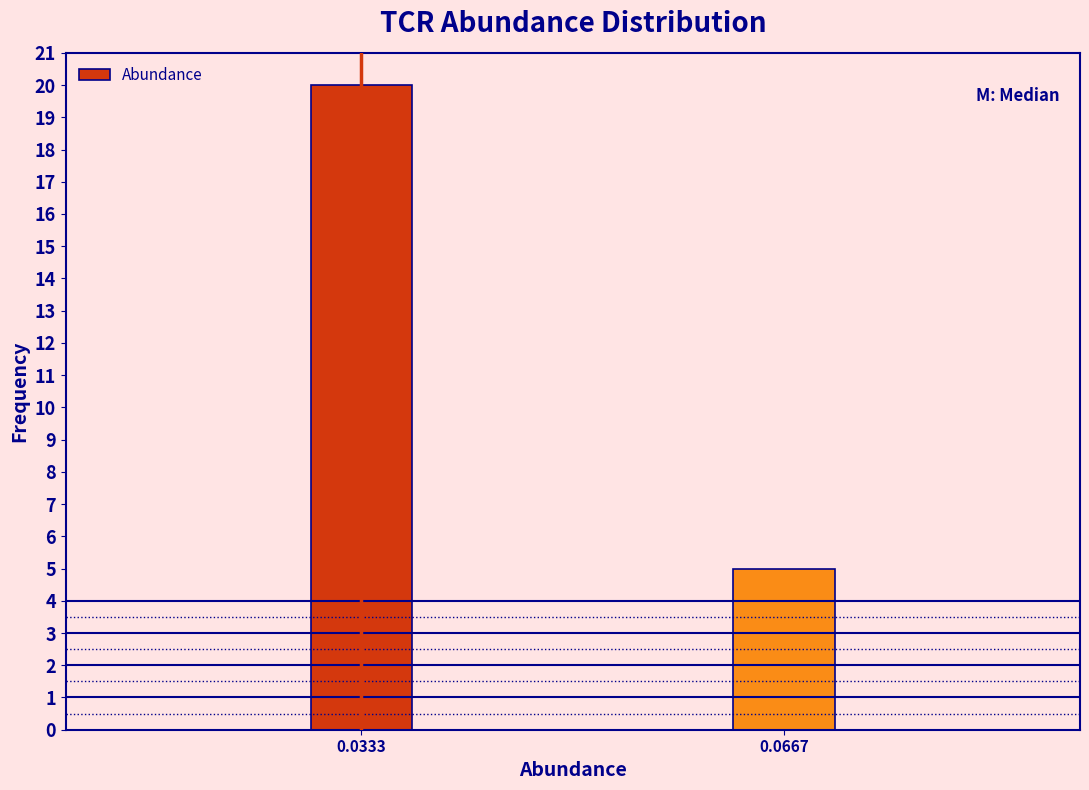

Reading left to right, list all the values displayed in this chart.

0.0333=20	0.0667=5